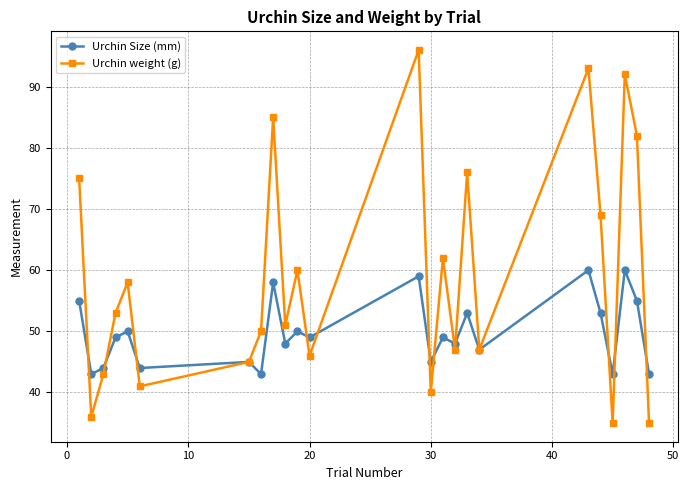

What is the difference between the second highest and minimum values in the Urchin Size (mm) series?

17